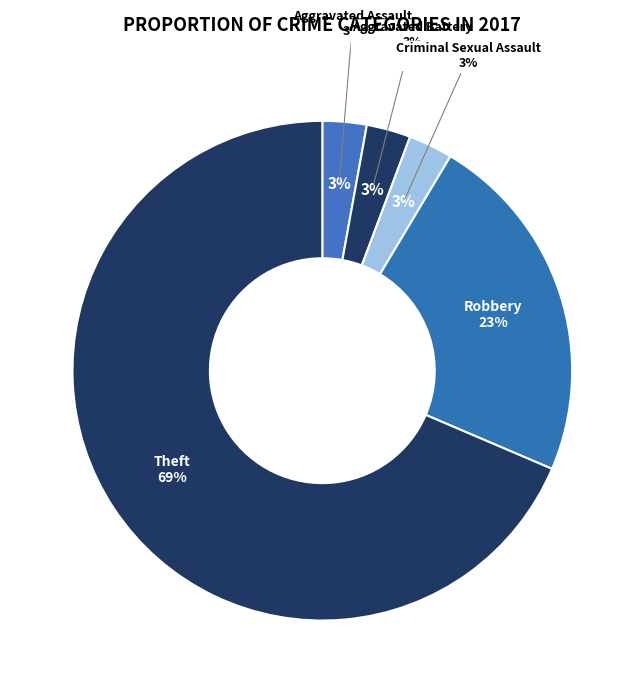

Does Theft represent more than half of the total?

Yes